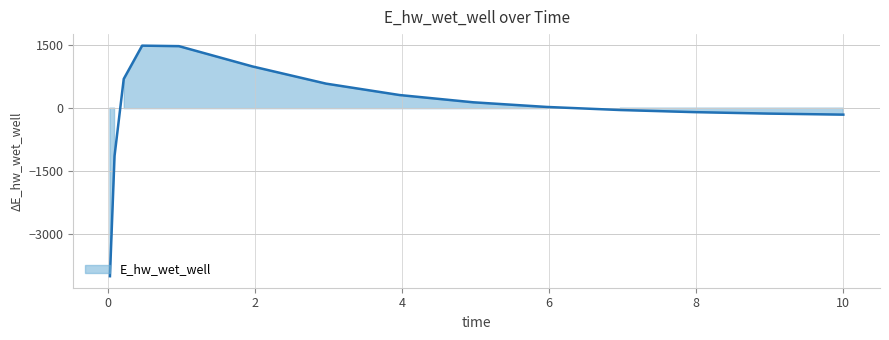

Does the chart have visible grid lines?

Yes